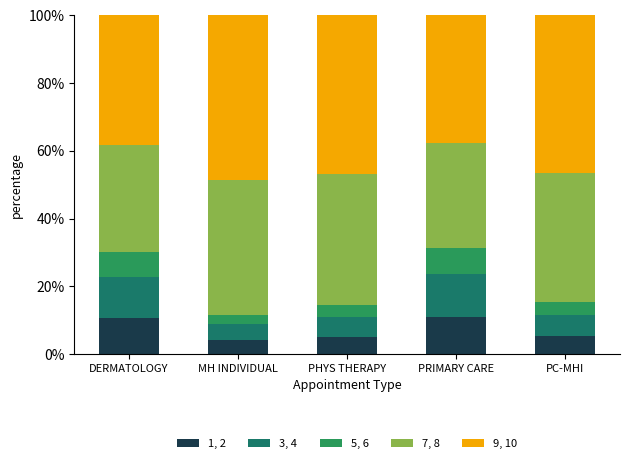

How many data points does each series have?

5